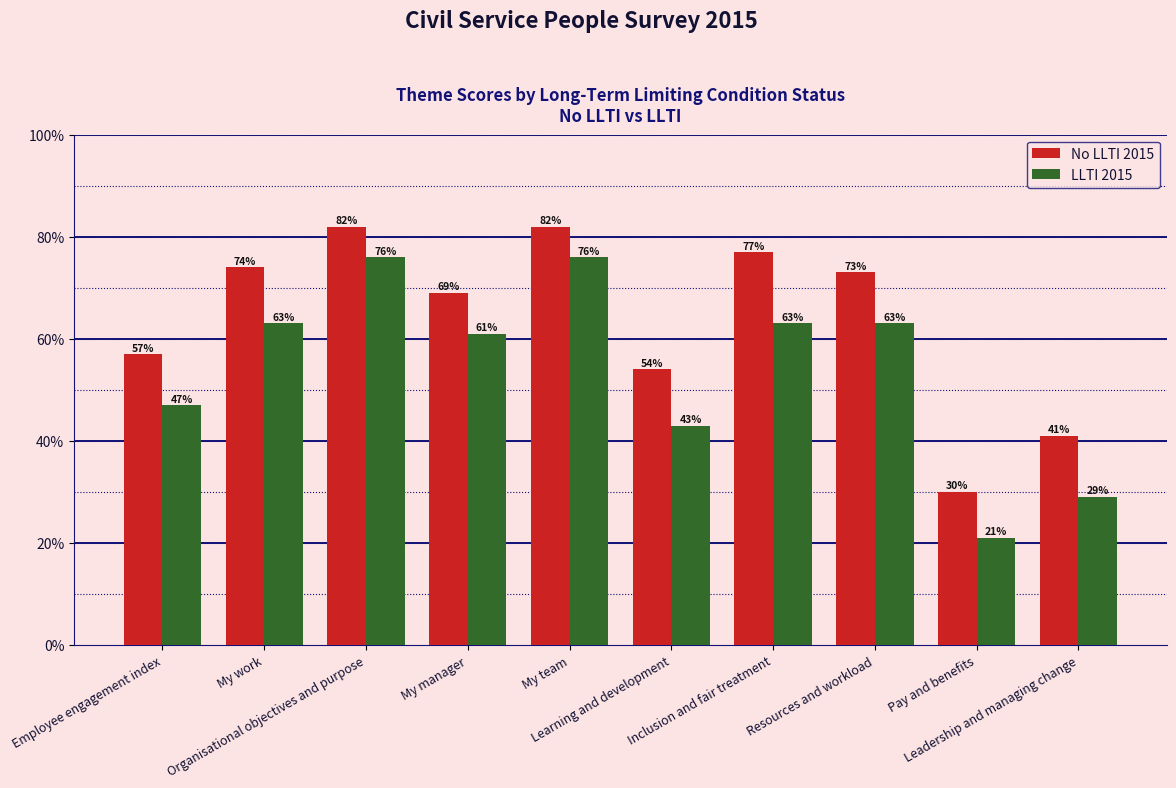

What is the highest value of the No LLTI 2015 series?

0.8